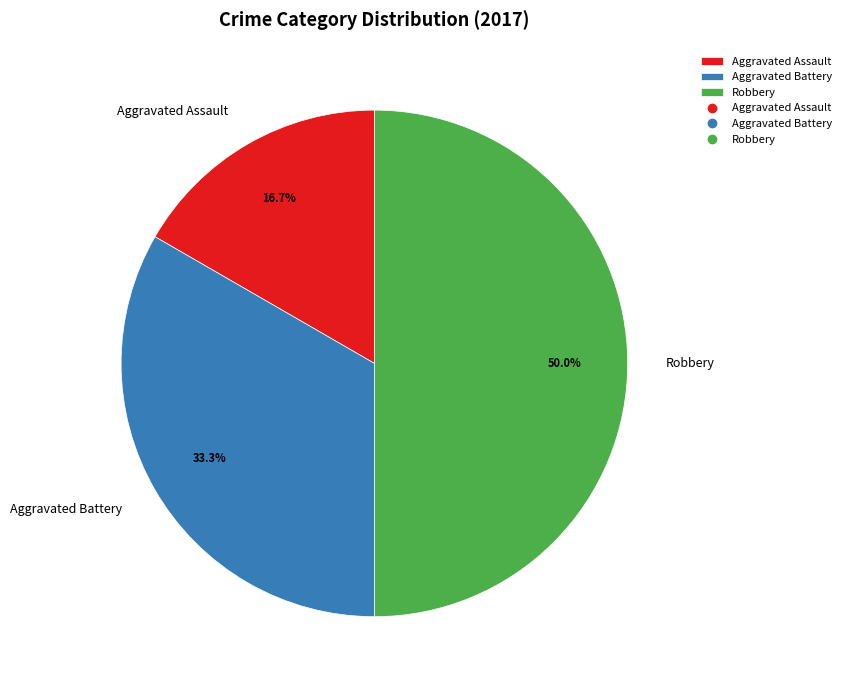

Which has a higher value, Aggravated Battery or Robbery?

Robbery